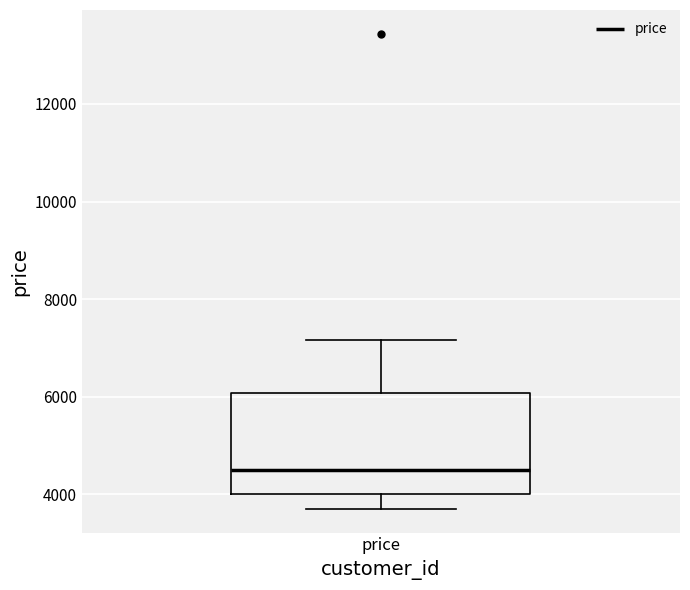

Where does the median line of the box for price sit on the y-axis? The values are not printed on the chart, so give them approximately, as read against the axis.

4400